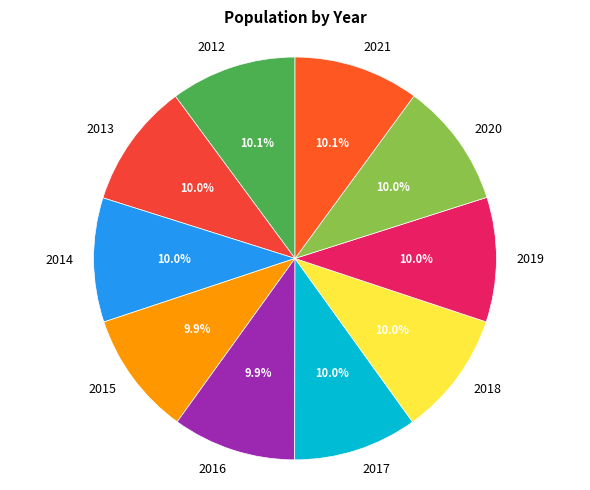

To the nearest percent, what percentage of the pie is 2020?

10%